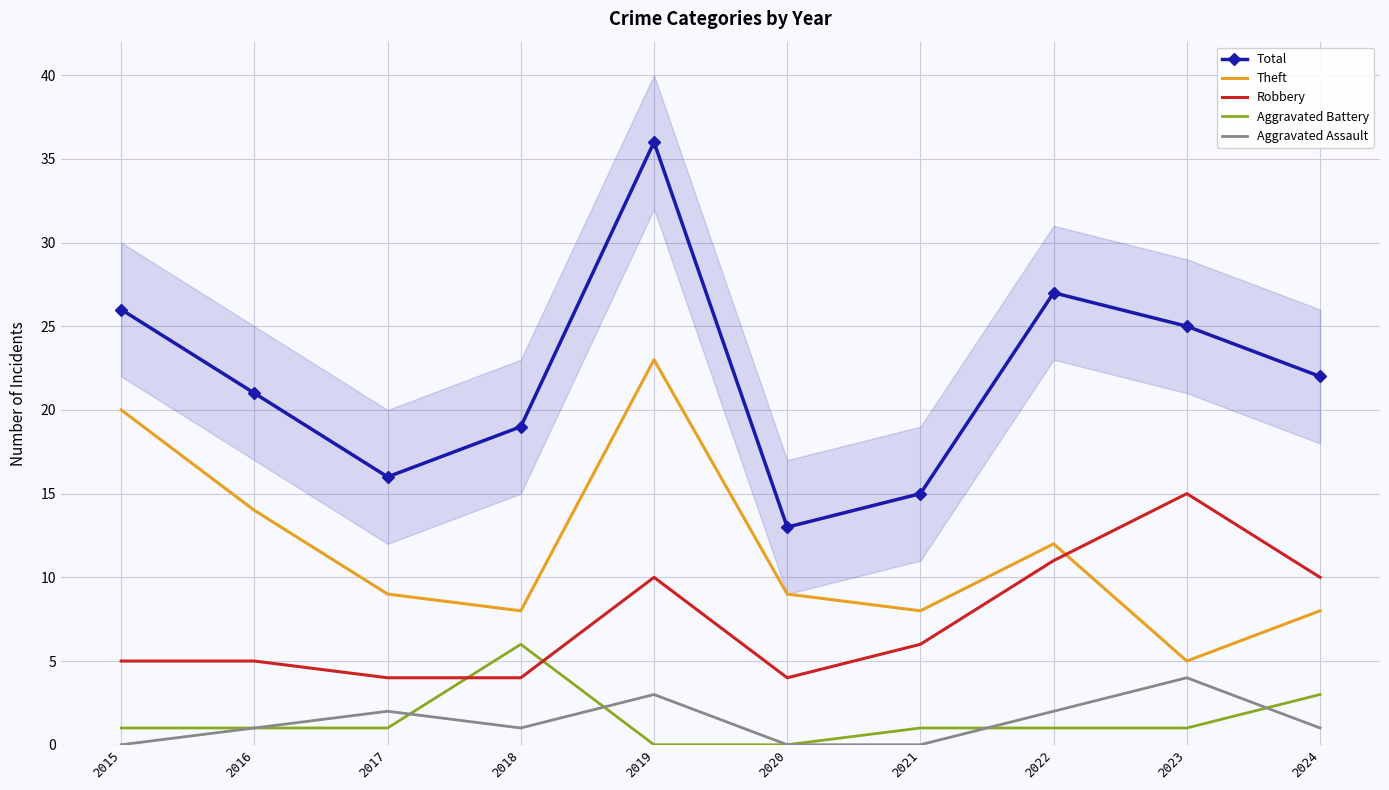

Where is the first local minimum for Aggravated Assault?

2018